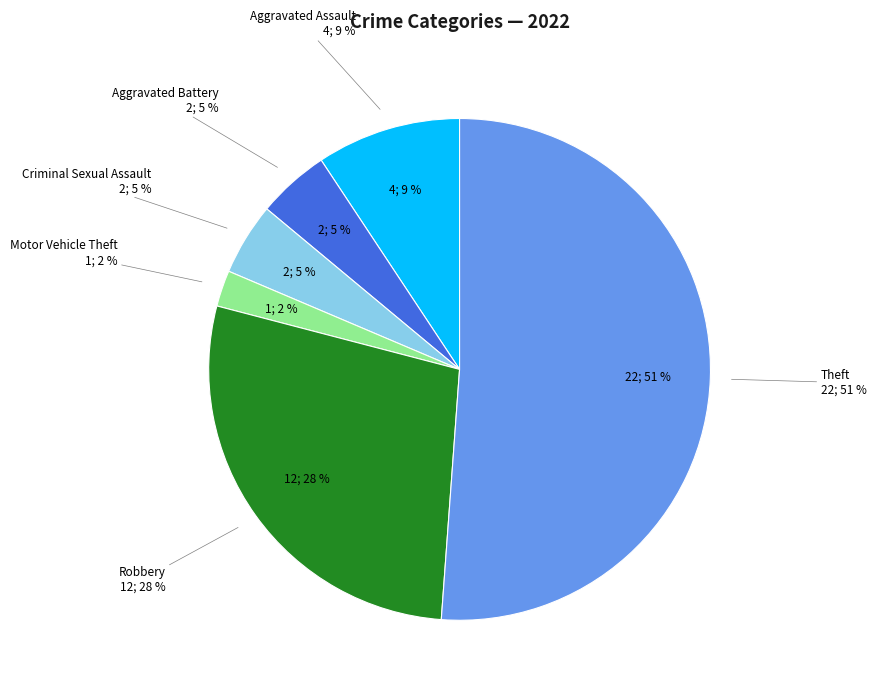

Which category has the biggest portion of the pie?

Theft